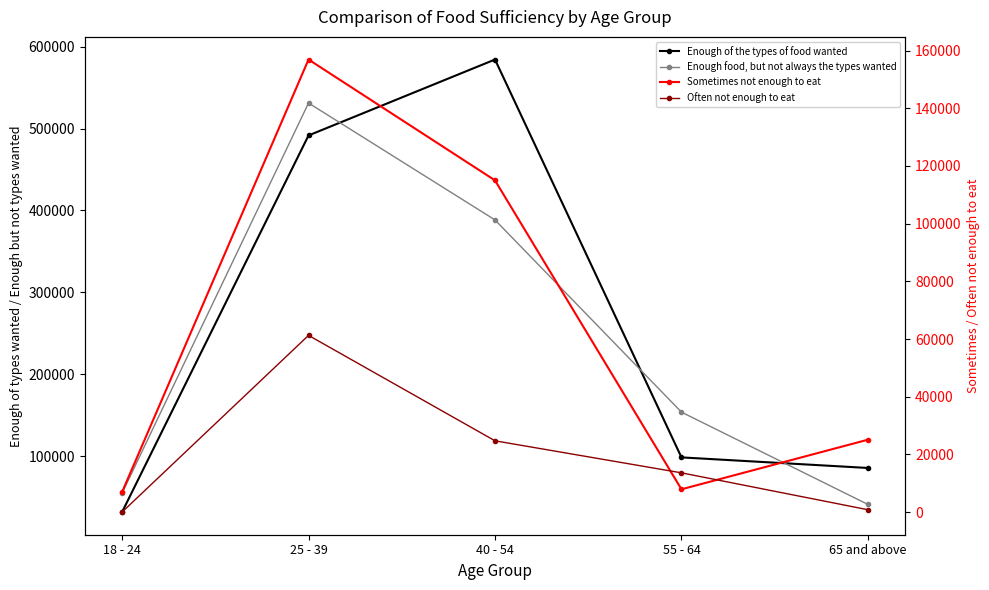

At how many categories does at least one series exceed 490288?

2